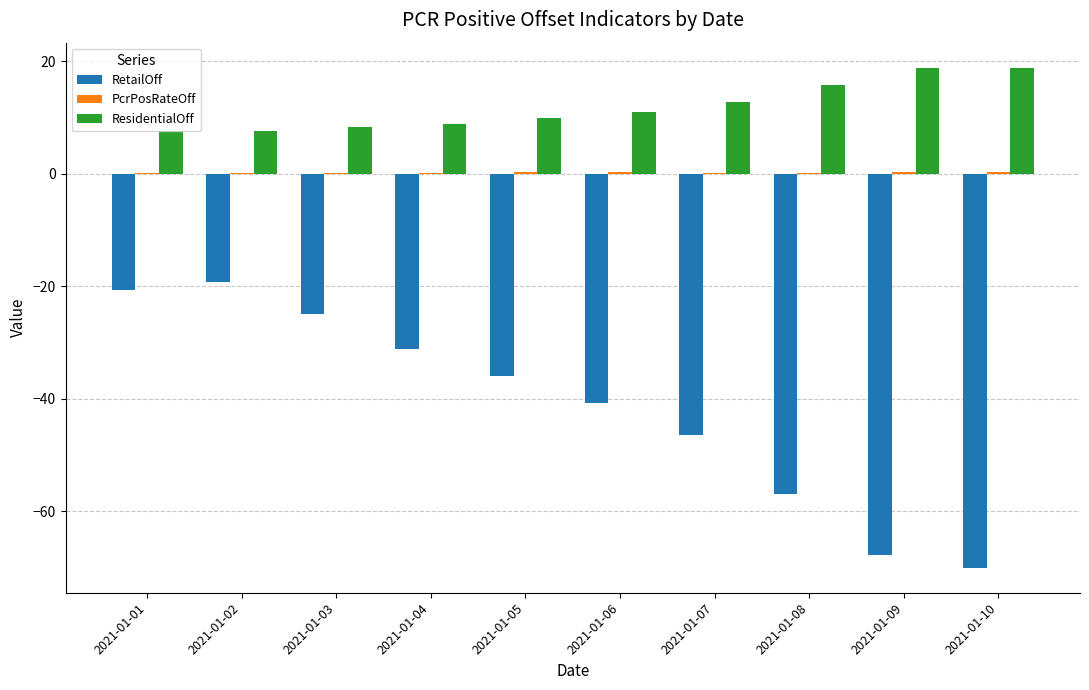

Which series has the largest total across all categories?

ResidentialOff